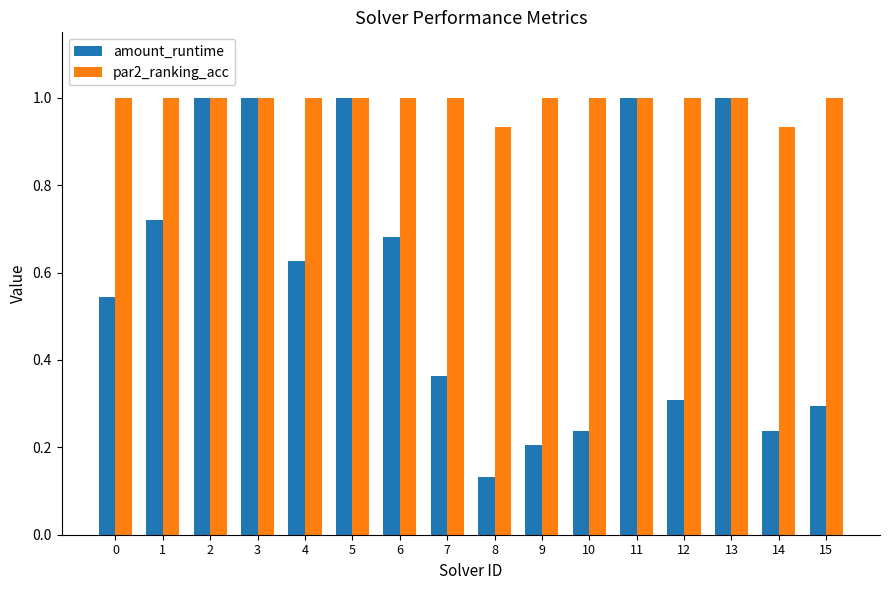

Between 0 and 7, which series saw the biggest shift?

amount_runtime